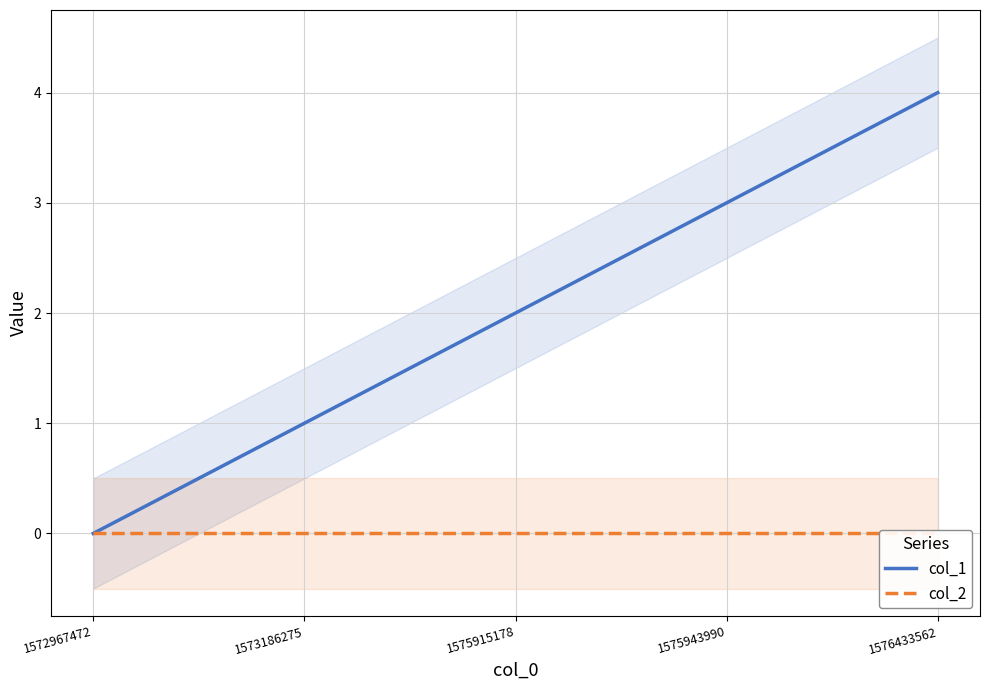

True or false: col_1 has more than 0 points higher than both neighbors.

False